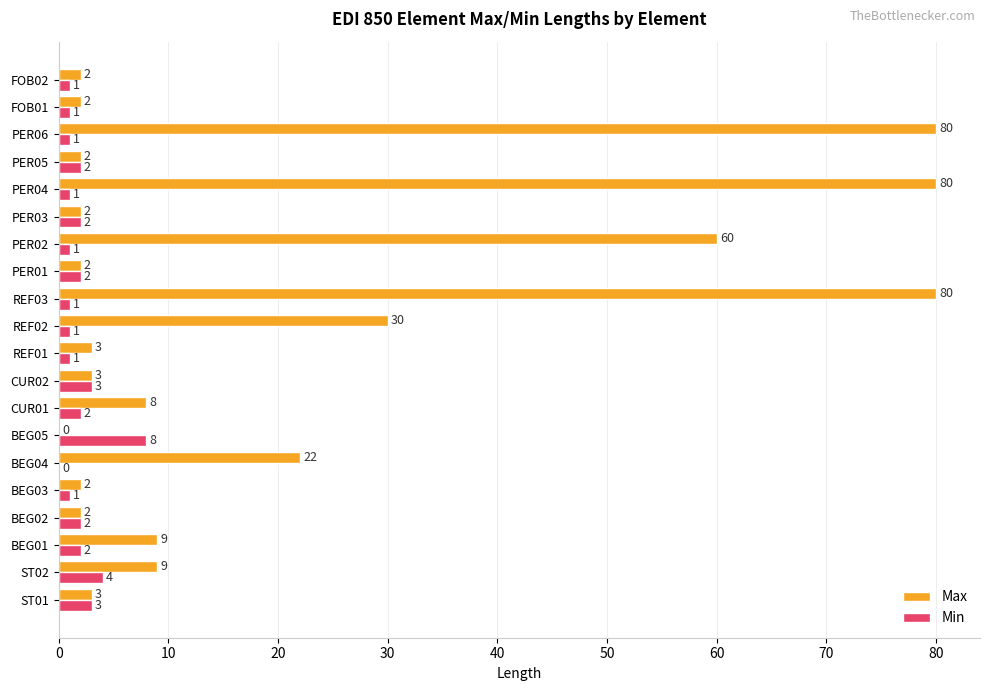

True or false: Max has a value of 116 at PER04.

False